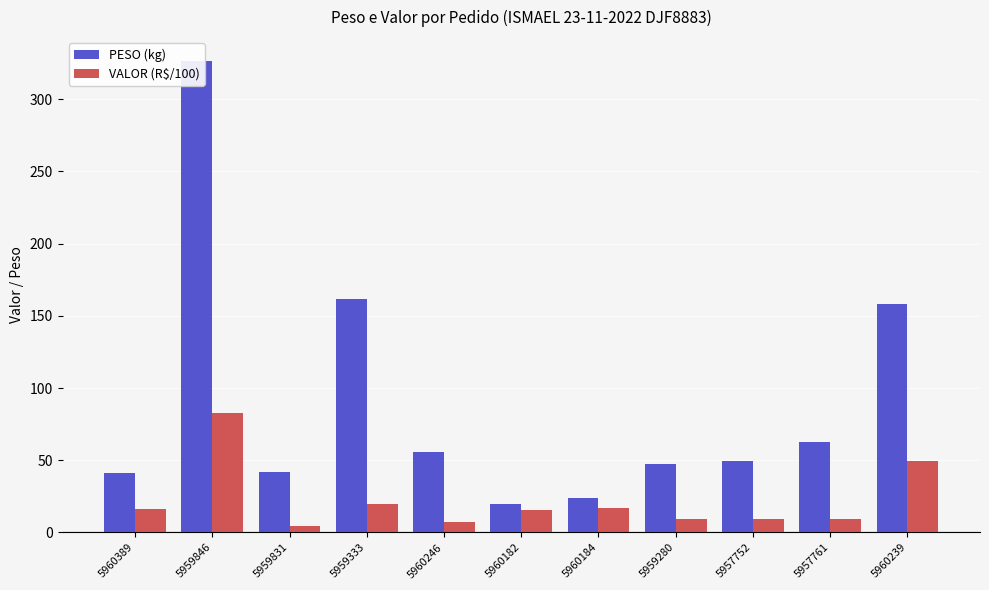

At which label does VALOR (R$/100) reach its peak?

5959846